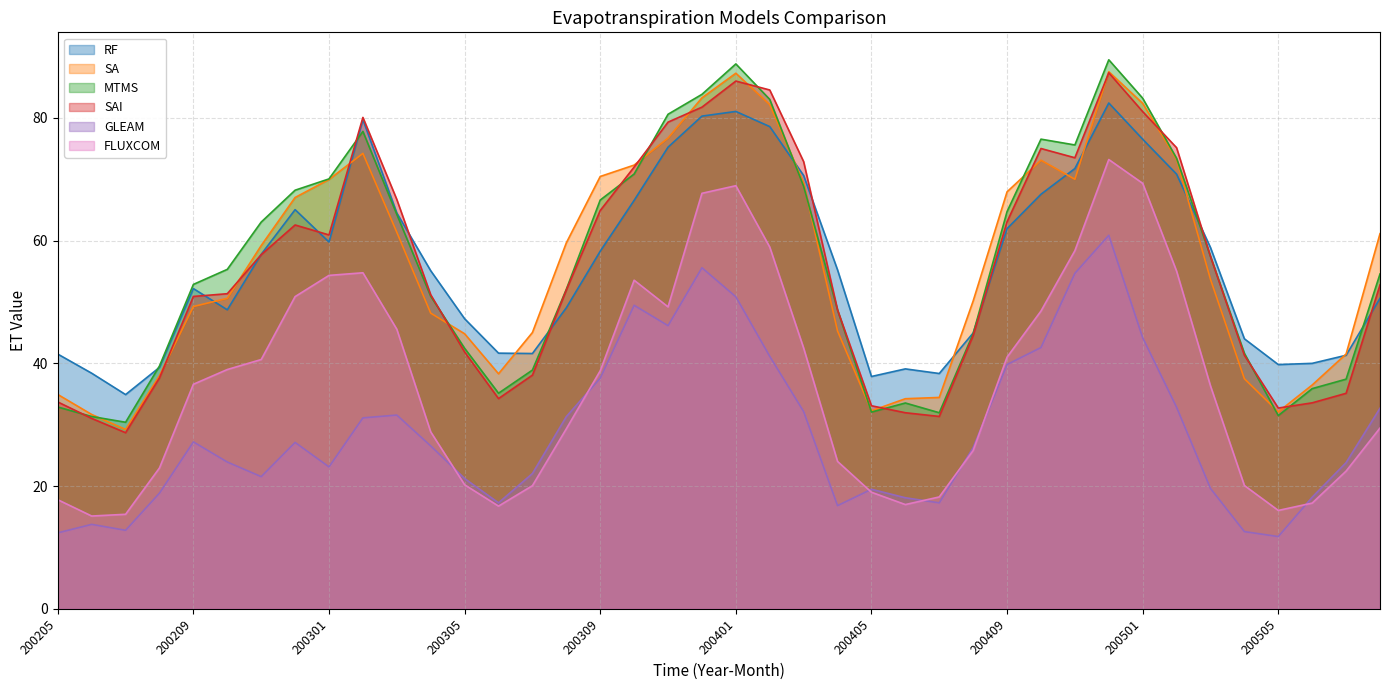

What is the difference between the maximum and minimum values in the SAI series?

58.6